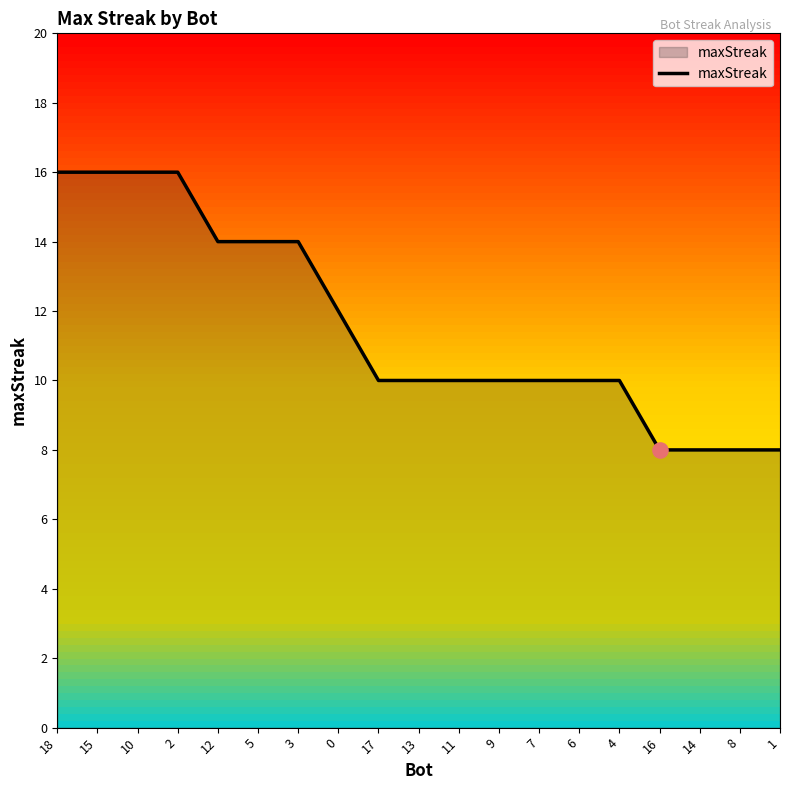

Approximately how many times larger is the value at 17 compared to 5?

0.7